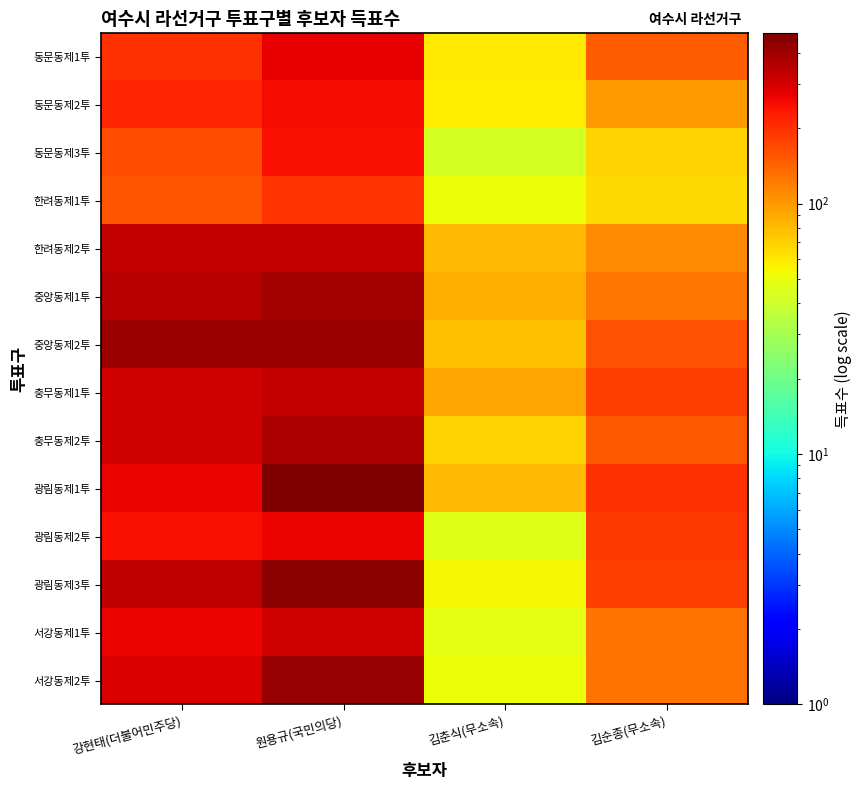

Which series has the largest range (max minus min)?

광림동제1투